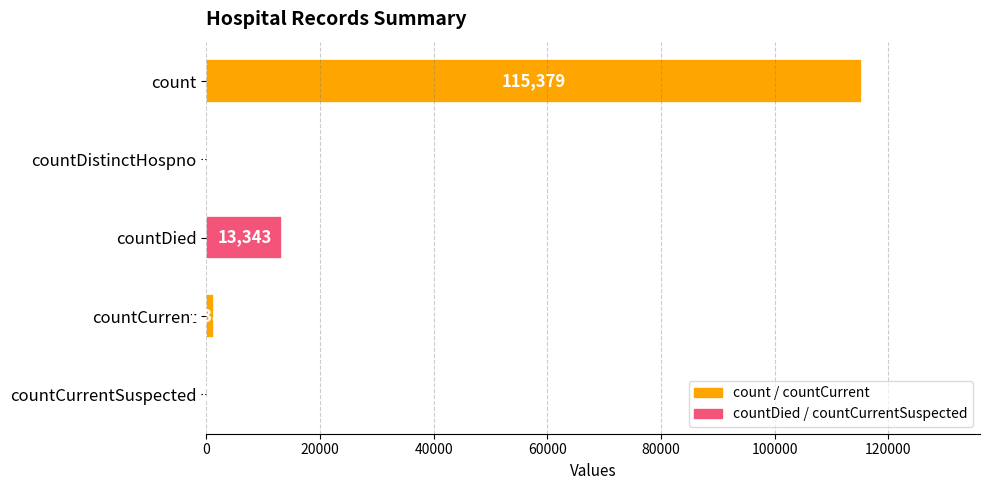

What is the sum of all values?

130105